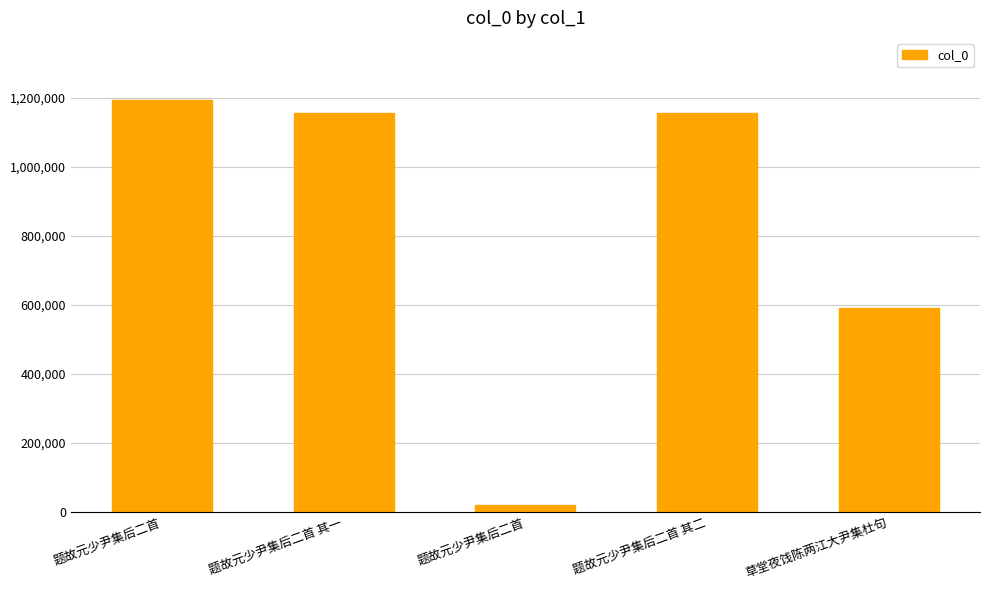

What is the value of the 1st bar from the left?

1193951